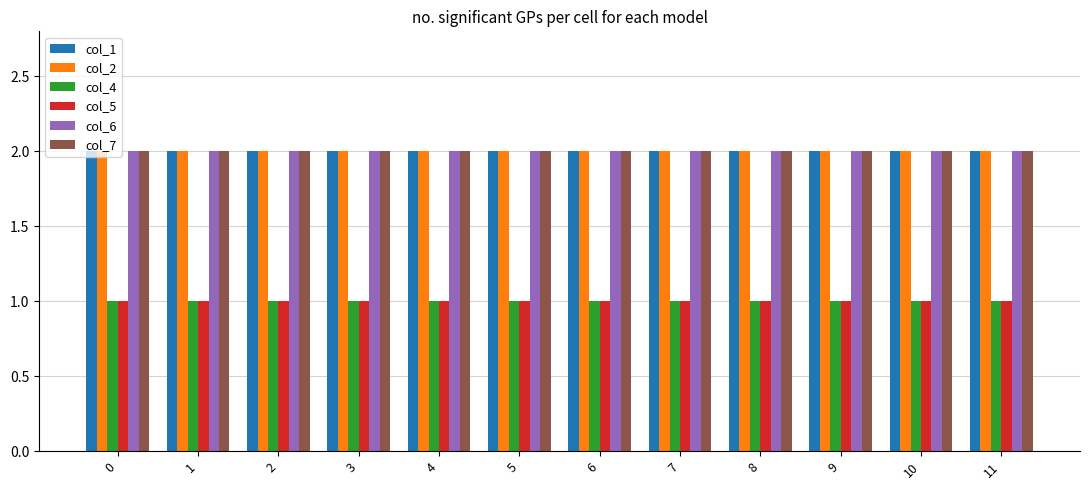

What is the total value across all series at 0?

10